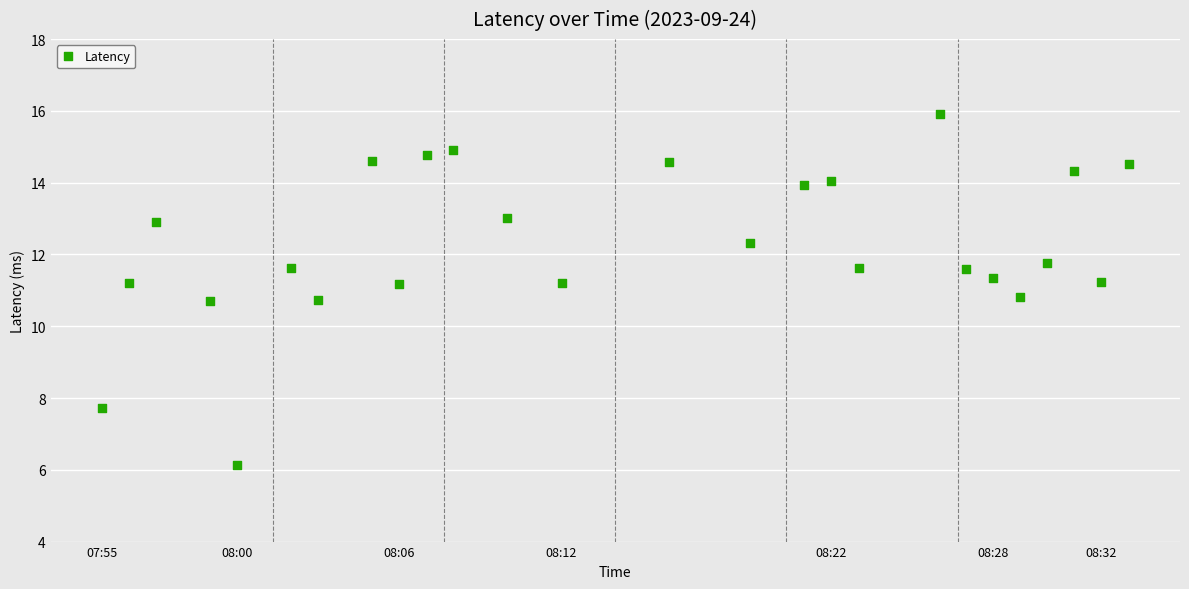

What is the range of X values (max minus min)?

2281.0